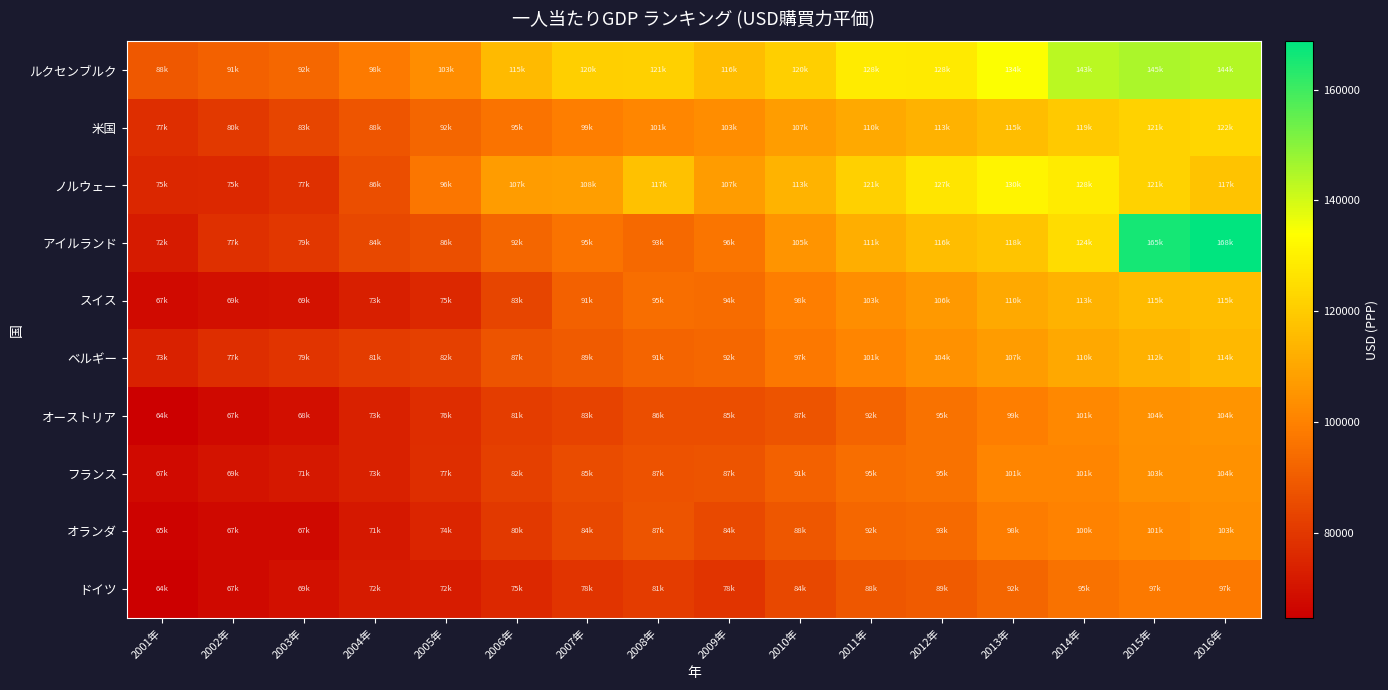

At which category is the sum across all series the highest?

2016年